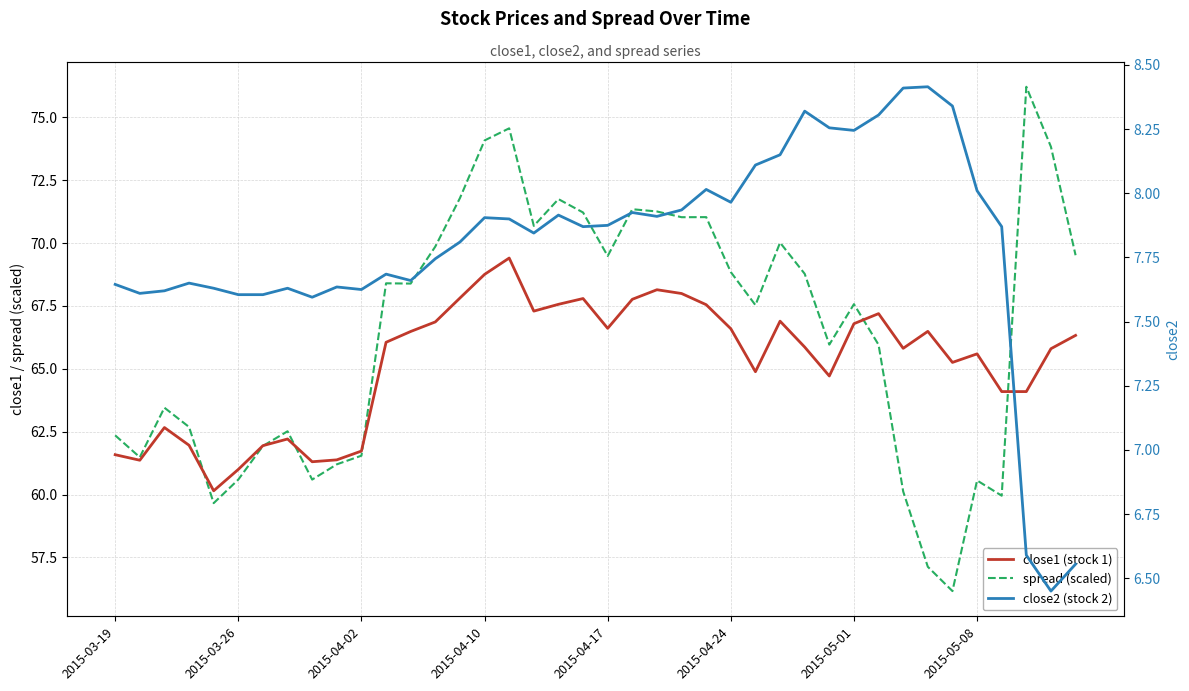

True or false: close2 (stock 2) and spread (scaled) intersect in this chart.

False